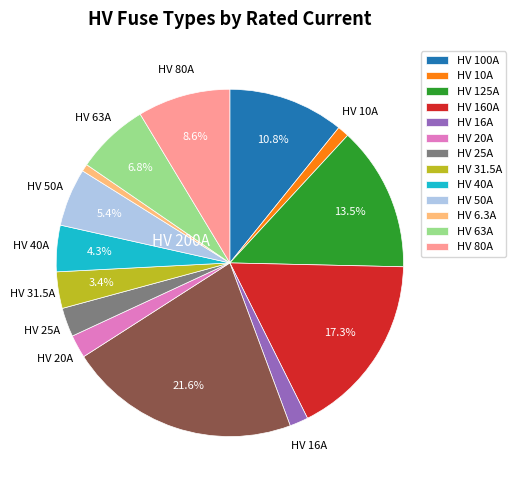

Is there a majority slice in this chart?

No